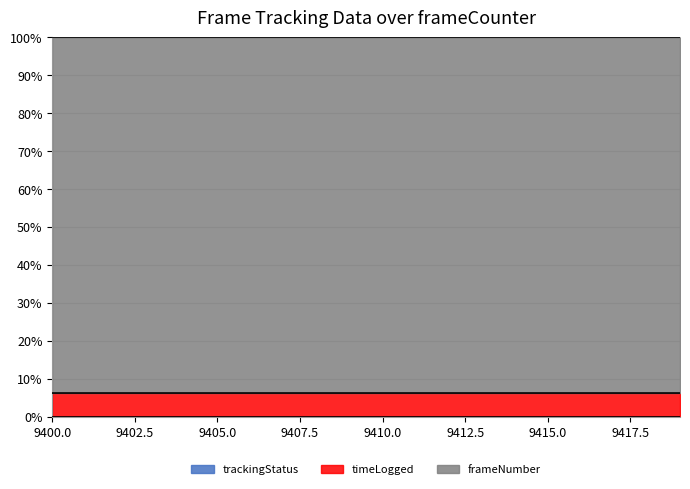

Does the chart display data point markers on the line(s)?

No